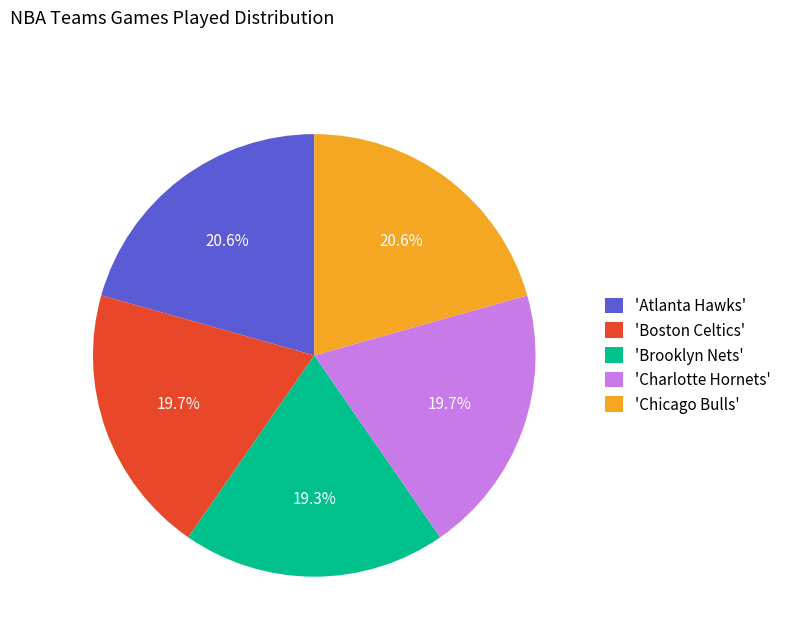

Does any single category account for the majority?

No